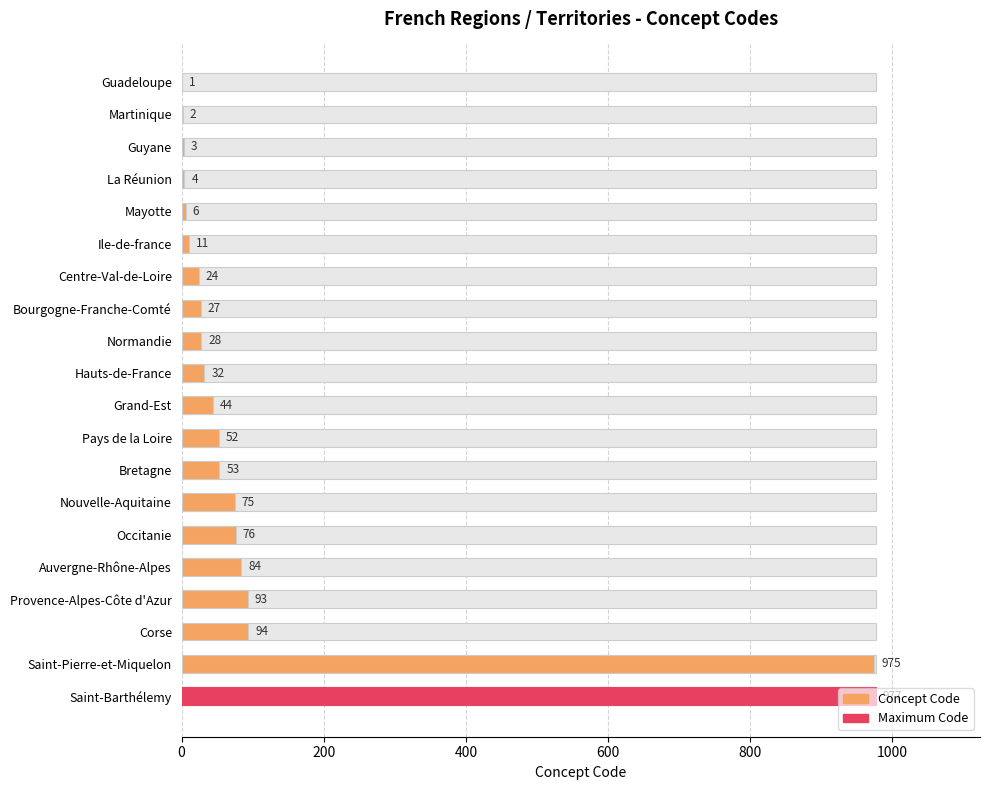

How many values are below 44?

10